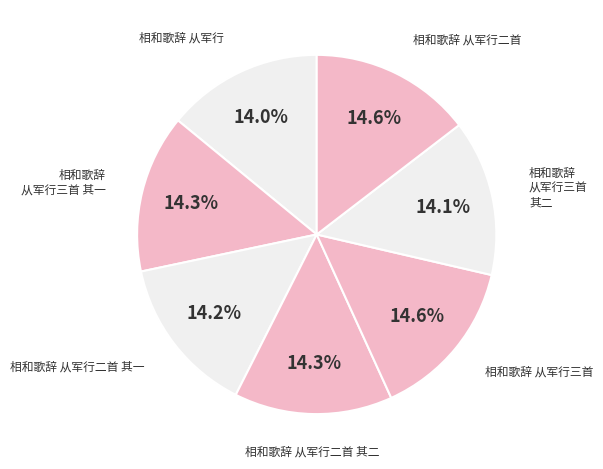

To the nearest percent, what portion does 相和歌辞 从军行三首 represent?

15%